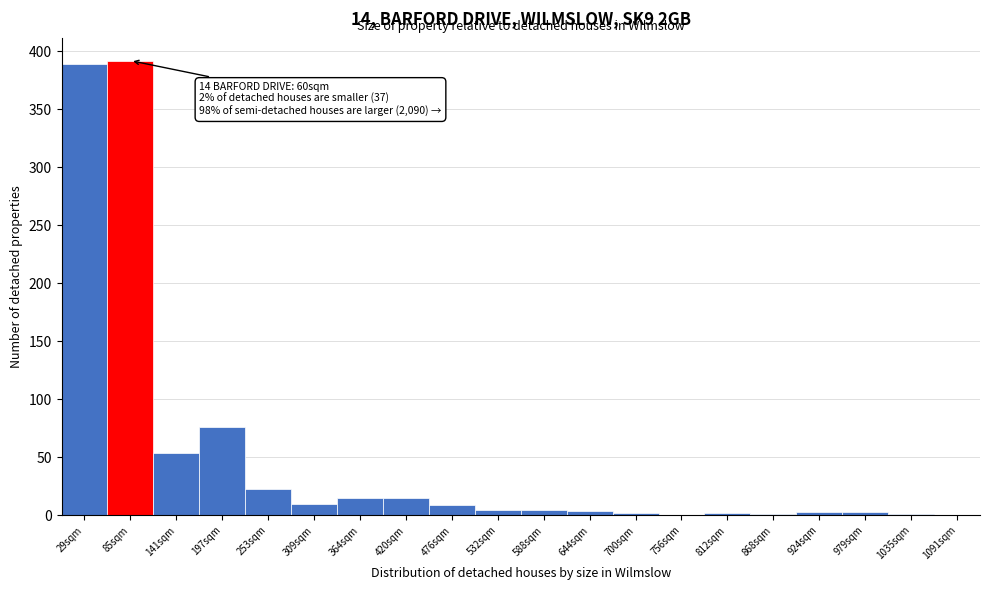

What is the maximum value shown in the chart?

392